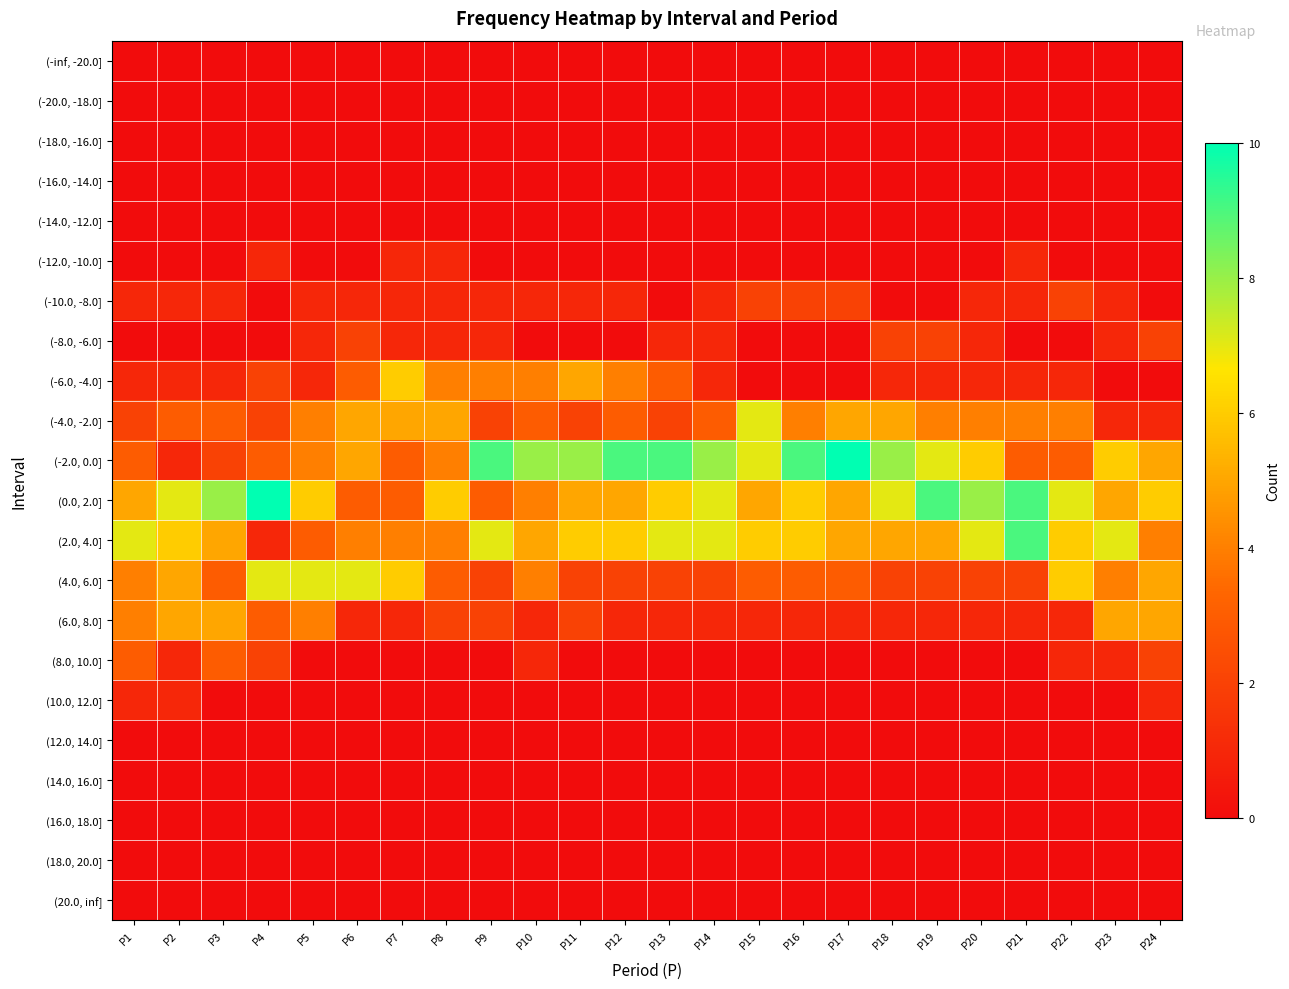

Reading left to right, list all the values displayed in this chart.

(-inf, -20.0]: P1=0	P2=0	P3=0	P4=0	P5=0	P6=0	P7=0	P8=0	P9=0	P10=0	P11=0	P12=0	P13=0	P14=0	P15=0	P16=0	P17=0	P18=0	P19=0	P20=0	P21=0	P22=0	P23=0	P24=0
(-20.0, -18.0]: P1=0	P2=0	P3=0	P4=0	P5=0	P6=0	P7=0	P8=0	P9=0	P10=0	P11=0	P12=0	P13=0	P14=0	P15=0	P16=0	P17=0	P18=0	P19=0	P20=0	P21=0	P22=0	P23=0	P24=0
(-18.0, -16.0]: P1=0	P2=0	P3=0	P4=0	P5=0	P6=0	P7=0	P8=0	P9=0	P10=0	P11=0	P12=0	P13=0	P14=0	P15=0	P16=0	P17=0	P18=0	P19=0	P20=0	P21=0	P22=0	P23=0	P24=0
(-16.0, -14.0]: P1=0	P2=0	P3=0	P4=0	P5=0	P6=0	P7=0	P8=0	P9=0	P10=0	P11=0	P12=0	P13=0	P14=0	P15=0	P16=0	P17=0	P18=0	P19=0	P20=0	P21=0	P22=0	P23=0	P24=0
(-14.0, -12.0]: P1=0	P2=0	P3=0	P4=0	P5=0	P6=0	P7=0	P8=0	P9=0	P10=0	P11=0	P12=0	P13=0	P14=0	P15=0	P16=0	P17=0	P18=0	P19=0	P20=0	P21=0	P22=0	P23=0	P24=0
(-12.0, -10.0]: P1=0	P2=0	P3=0	P4=1	P5=0	P6=0	P7=1	P8=1	P9=0	P10=0	P11=0	P12=0	P13=0	P14=0	P15=0	P16=0	P17=0	P18=0	P19=0	P20=0	P21=1	P22=0	P23=0	P24=0
(-10.0, -8.0]: P1=1	P2=1	P3=1	P4=0	P5=1	P6=1	P7=1	P8=1	P9=1	P10=1	P11=1	P12=1	P13=0	P14=1	P15=2	P16=2	P17=2	P18=0	P19=0	P20=1	P21=1	P22=2	P23=1	P24=0
(-8.0, -6.0]: P1=0	P2=0	P3=0	P4=0	P5=1	P6=2	P7=1	P8=1	P9=1	P10=0	P11=0	P12=0	P13=1	P14=1	P15=0	P16=0	P17=0	P18=2	P19=2	P20=1	P21=0	P22=0	P23=1	P24=2
(-6.0, -4.0]: P1=1	P2=1	P3=1	P4=2	P5=1	P6=3	P7=6	P8=4	P9=4	P10=4	P11=5	P12=4	P13=3	P14=1	P15=0	P16=0	P17=0	P18=1	P19=1	P20=1	P21=1	P22=1	P23=0	P24=0
(-4.0, -2.0]: P1=2	P2=3	P3=3	P4=2	P5=4	P6=5	P7=5	P8=5	P9=2	P10=3	P11=2	P12=3	P13=2	P14=3	P15=7	P16=4	P17=5	P18=5	P19=4	P20=4	P21=4	P22=4	P23=1	P24=1
(-2.0, 0.0]: P1=3	P2=1	P3=2	P4=3	P5=4	P6=5	P7=3	P8=4	P9=9	P10=8	P11=8	P12=9	P13=9	P14=8	P15=7	P16=9	P17=10	P18=8	P19=7	P20=6	P21=3	P22=3	P23=6	P24=5
(0.0, 2.0]: P1=5	P2=7	P3=8	P4=10	P5=6	P6=3	P7=3	P8=6	P9=3	P10=4	P11=5	P12=5	P13=6	P14=7	P15=5	P16=6	P17=5	P18=7	P19=9	P20=8	P21=9	P22=7	P23=5	P24=6
(2.0, 4.0]: P1=7	P2=6	P3=5	P4=1	P5=3	P6=4	P7=4	P8=4	P9=7	P10=5	P11=6	P12=6	P13=7	P14=7	P15=6	P16=6	P17=5	P18=5	P19=5	P20=7	P21=9	P22=6	P23=7	P24=4
(4.0, 6.0]: P1=4	P2=5	P3=3	P4=7	P5=7	P6=7	P7=6	P8=3	P9=2	P10=4	P11=2	P12=2	P13=2	P14=2	P15=3	P16=3	P17=3	P18=2	P19=2	P20=2	P21=2	P22=6	P23=4	P24=5
(6.0, 8.0]: P1=4	P2=5	P3=5	P4=3	P5=4	P6=1	P7=1	P8=2	P9=2	P10=1	P11=2	P12=1	P13=1	P14=1	P15=1	P16=1	P17=1	P18=1	P19=1	P20=1	P21=1	P22=1	P23=5	P24=5
(8.0, 10.0]: P1=3	P2=1	P3=3	P4=2	P5=0	P6=0	P7=0	P8=0	P9=0	P10=1	P11=0	P12=0	P13=0	P14=0	P15=0	P16=0	P17=0	P18=0	P19=0	P20=0	P21=0	P22=1	P23=1	P24=2
(10.0, 12.0]: P1=1	P2=1	P3=0	P4=0	P5=0	P6=0	P7=0	P8=0	P9=0	P10=0	P11=0	P12=0	P13=0	P14=0	P15=0	P16=0	P17=0	P18=0	P19=0	P20=0	P21=0	P22=0	P23=0	P24=1
(12.0, 14.0]: P1=0	P2=0	P3=0	P4=0	P5=0	P6=0	P7=0	P8=0	P9=0	P10=0	P11=0	P12=0	P13=0	P14=0	P15=0	P16=0	P17=0	P18=0	P19=0	P20=0	P21=0	P22=0	P23=0	P24=0
(14.0, 16.0]: P1=0	P2=0	P3=0	P4=0	P5=0	P6=0	P7=0	P8=0	P9=0	P10=0	P11=0	P12=0	P13=0	P14=0	P15=0	P16=0	P17=0	P18=0	P19=0	P20=0	P21=0	P22=0	P23=0	P24=0
(16.0, 18.0]: P1=0	P2=0	P3=0	P4=0	P5=0	P6=0	P7=0	P8=0	P9=0	P10=0	P11=0	P12=0	P13=0	P14=0	P15=0	P16=0	P17=0	P18=0	P19=0	P20=0	P21=0	P22=0	P23=0	P24=0
(18.0, 20.0]: P1=0	P2=0	P3=0	P4=0	P5=0	P6=0	P7=0	P8=0	P9=0	P10=0	P11=0	P12=0	P13=0	P14=0	P15=0	P16=0	P17=0	P18=0	P19=0	P20=0	P21=0	P22=0	P23=0	P24=0
(20.0, inf]: P1=0	P2=0	P3=0	P4=0	P5=0	P6=0	P7=0	P8=0	P9=0	P10=0	P11=0	P12=0	P13=0	P14=0	P15=0	P16=0	P17=0	P18=0	P19=0	P20=0	P21=0	P22=0	P23=0	P24=0